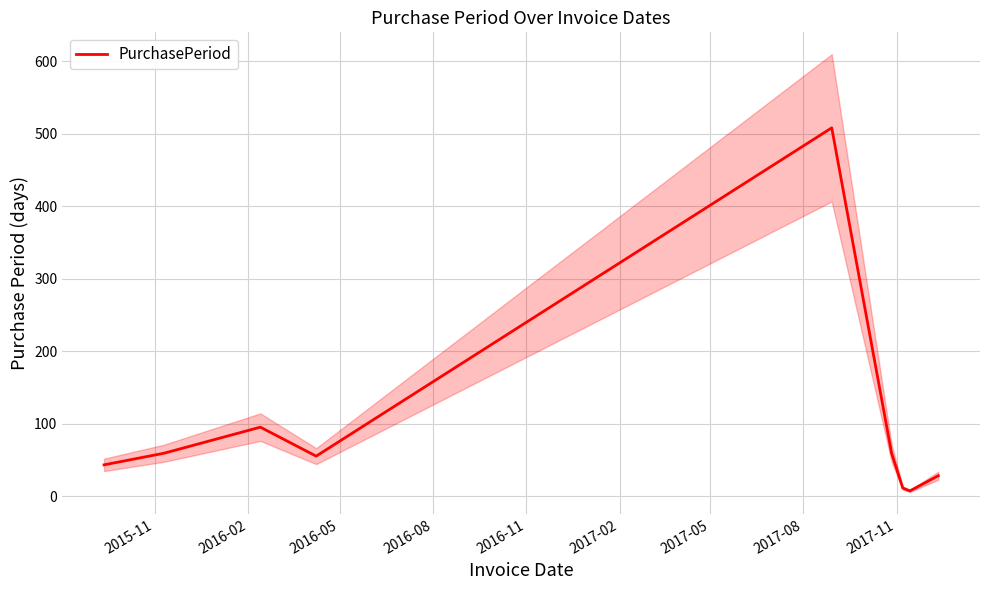

How many lines are shown in the chart?

1